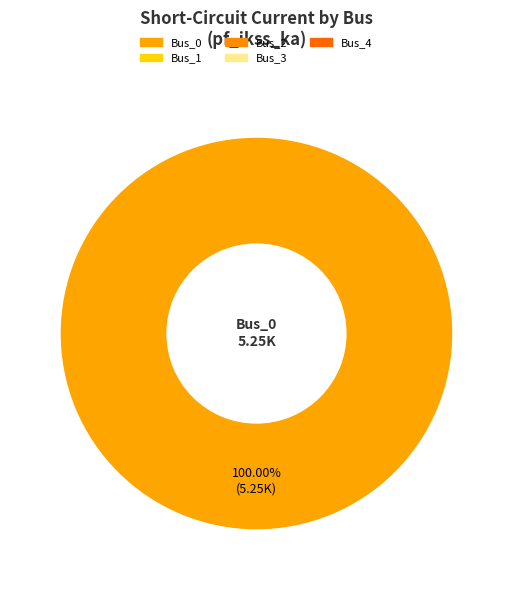

Is there a majority slice in this chart?

Yes